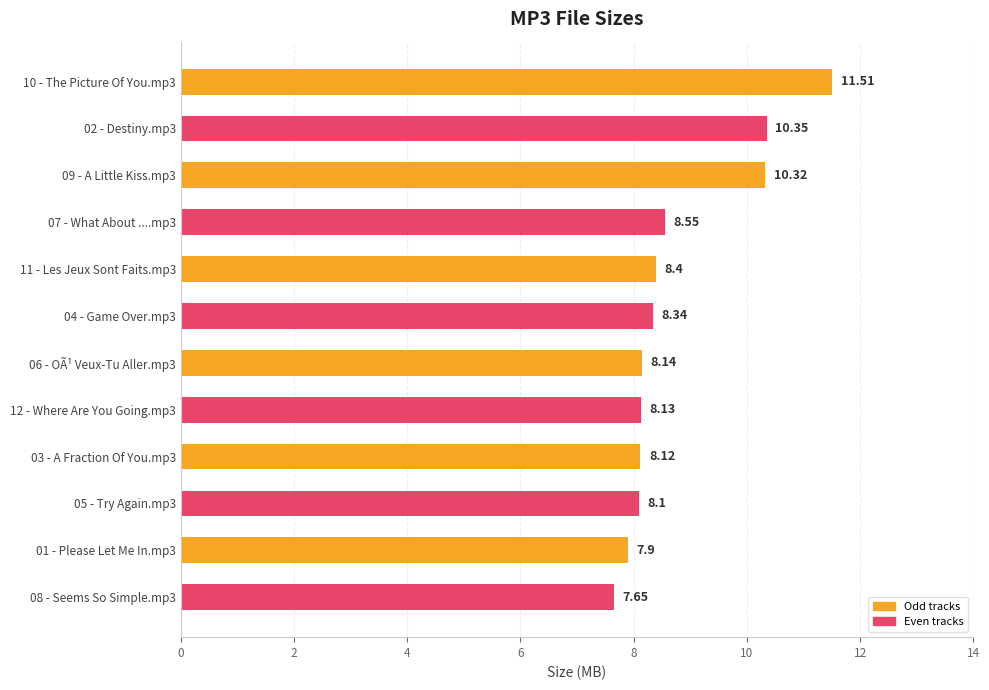

What is the ratio of the value at 09 - A Little Kiss.mp3 to the value at 08 - Seems So Simple.mp3?

1.3